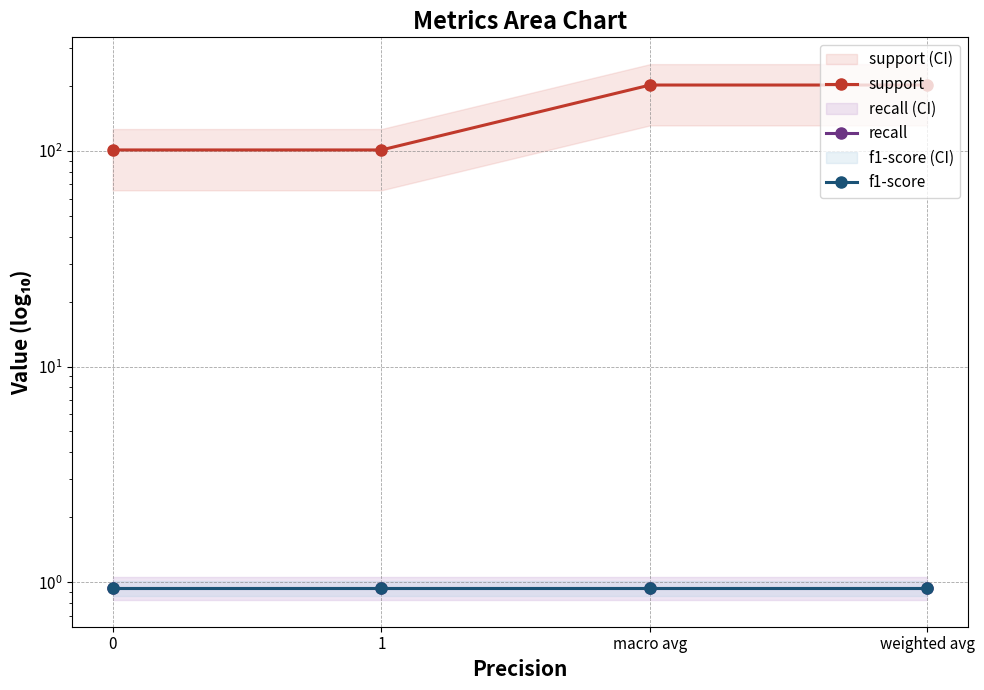

What is the average value of the f1-score series?

0.9